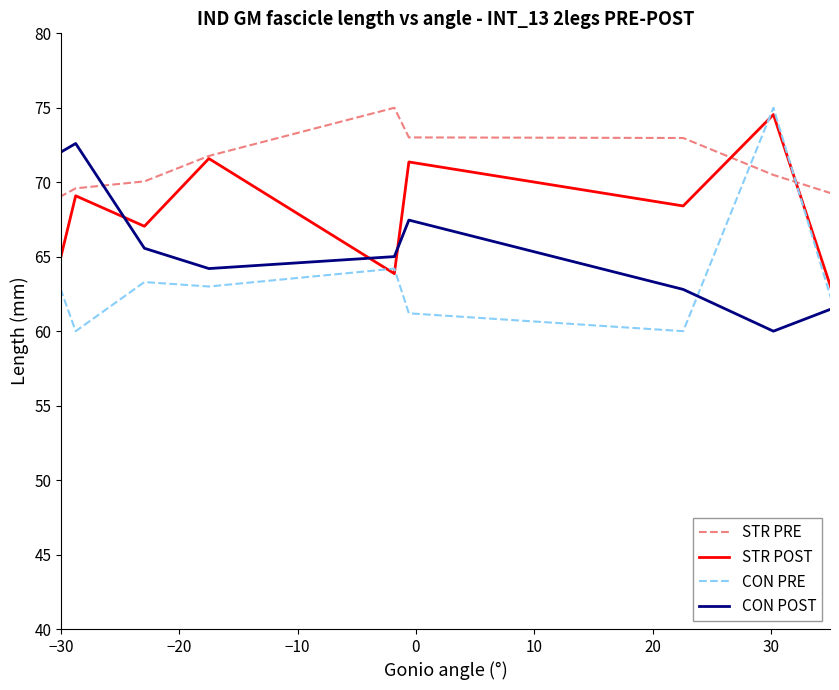

How many lines are shown in the chart?

4